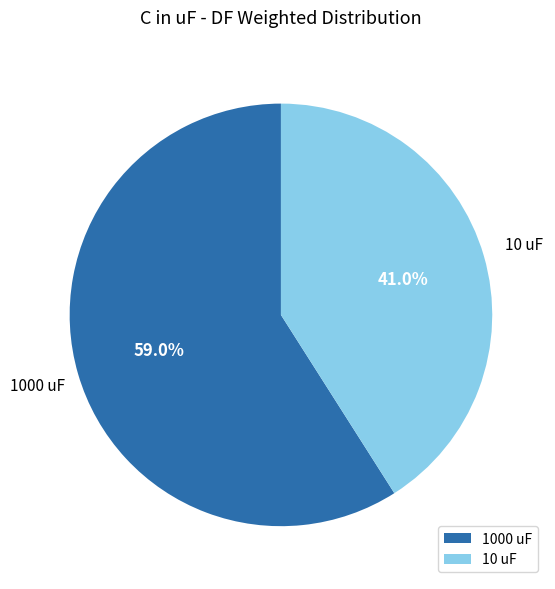

Which category has the biggest portion of the pie?

1000 uF